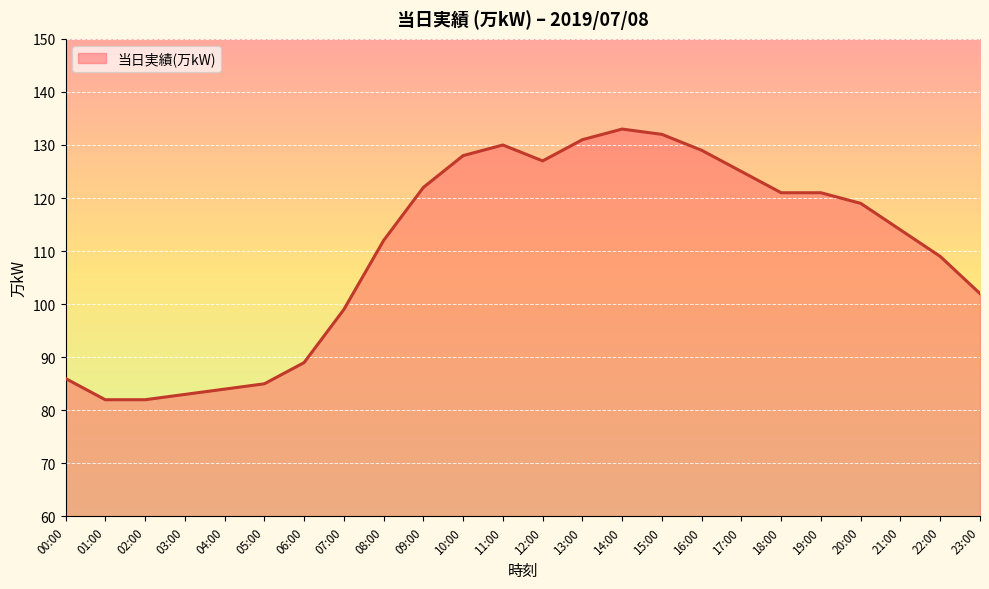

What is the difference between the maximum and minimum values?

51